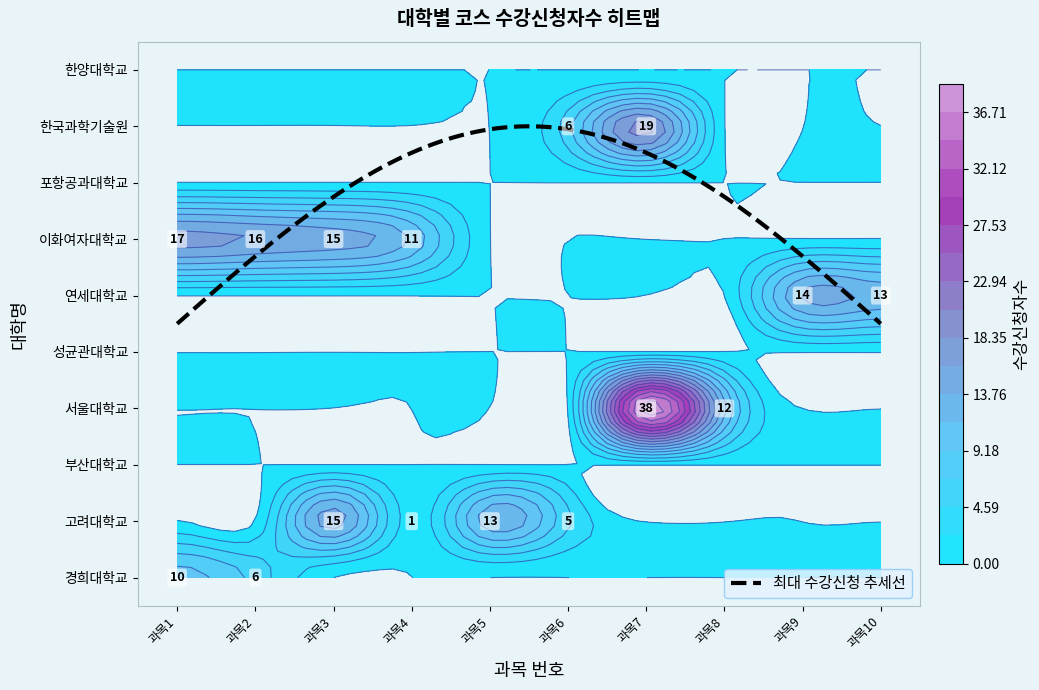

How many values in the 연세대학교 series exceed 0?

2